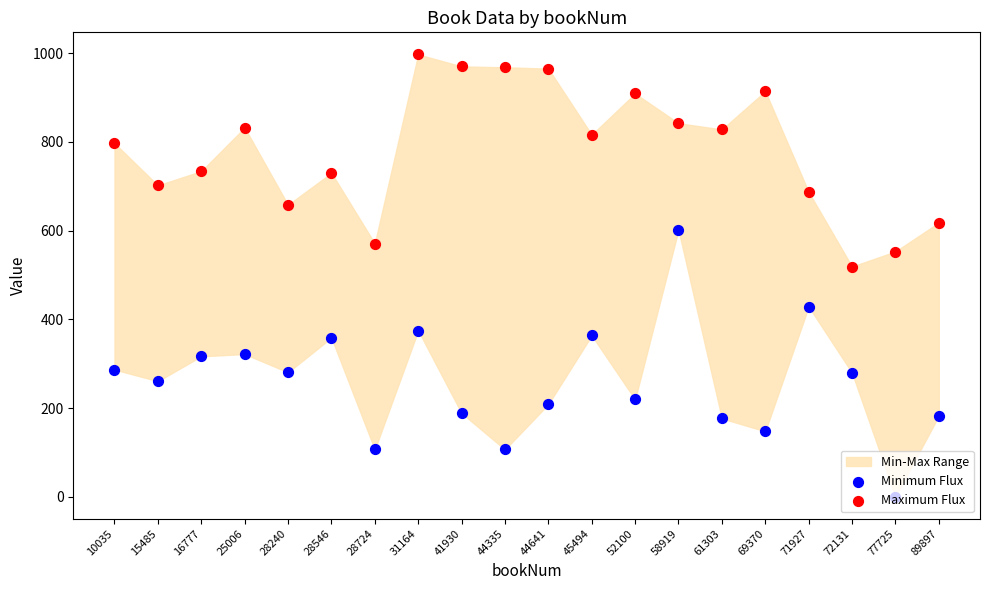

Which series reaches the minimum Y coordinate?

Minimum Flux